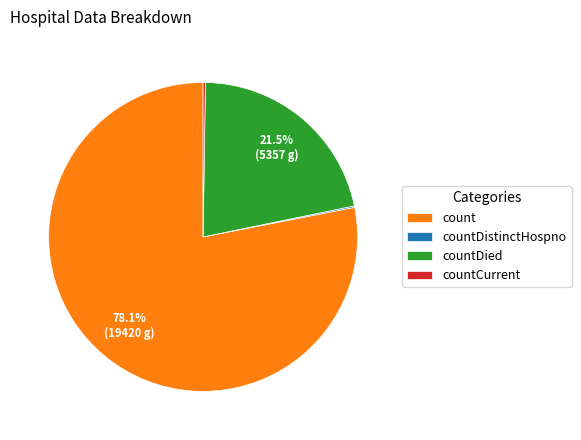

Which category has the biggest portion of the pie?

count